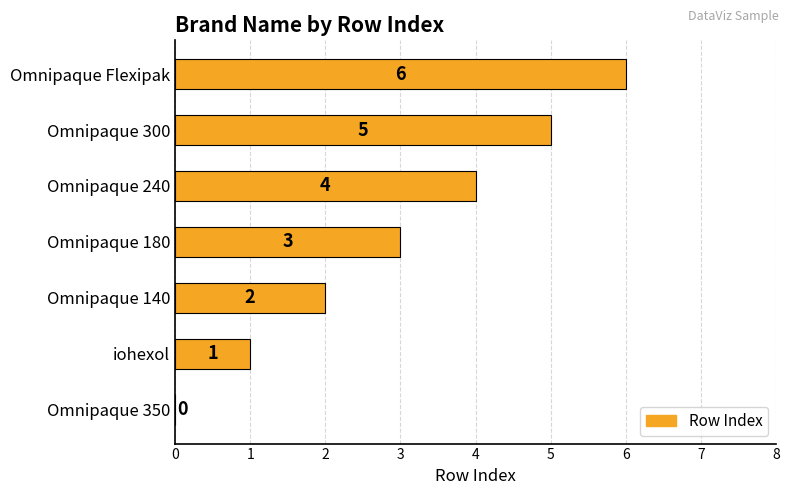

What is the sum of all values?

21